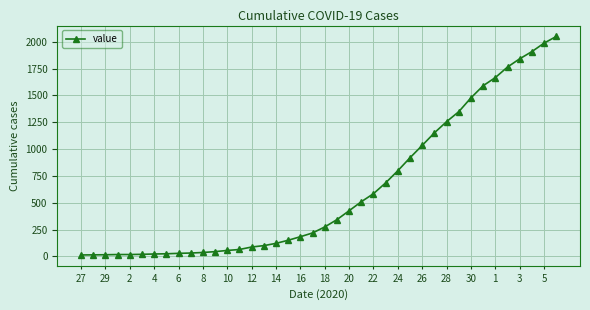

What is the difference between the second highest and minimum values?

1974